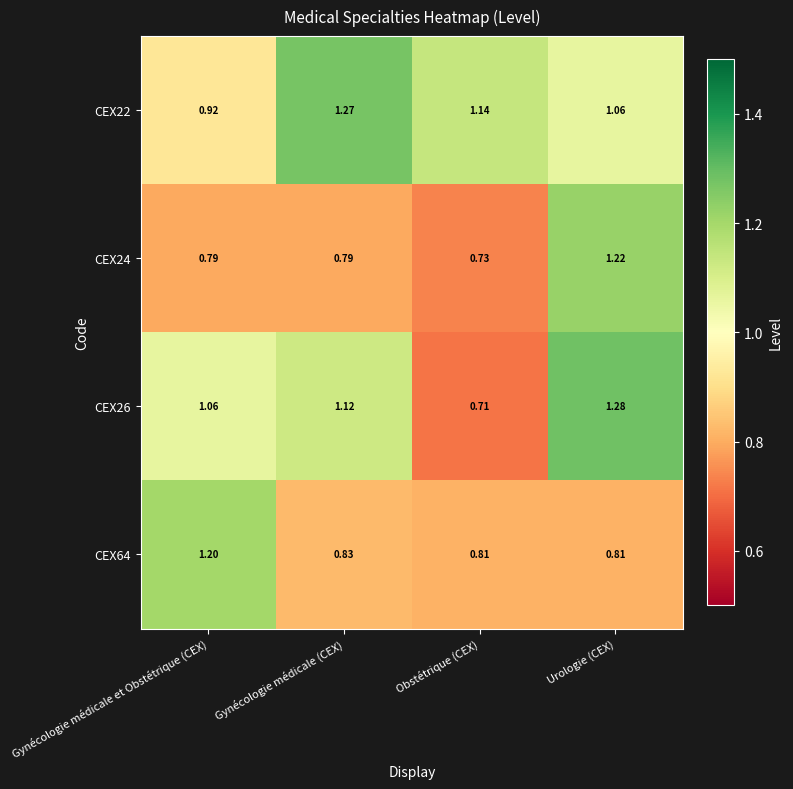

List the labels in order of CEX22 value, largest first.

Gynécologie médicale (CEX), Obstétrique (CEX), Urologie (CEX), Gynécologie médicale et Obstétrique (CEX)